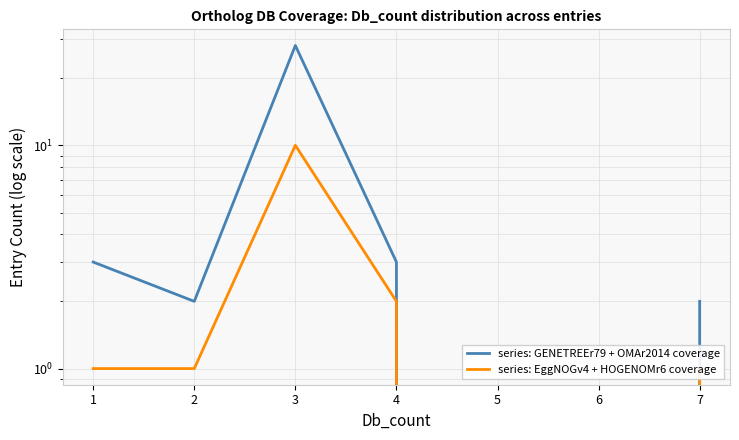

At which category is the sum across all series the highest?

3